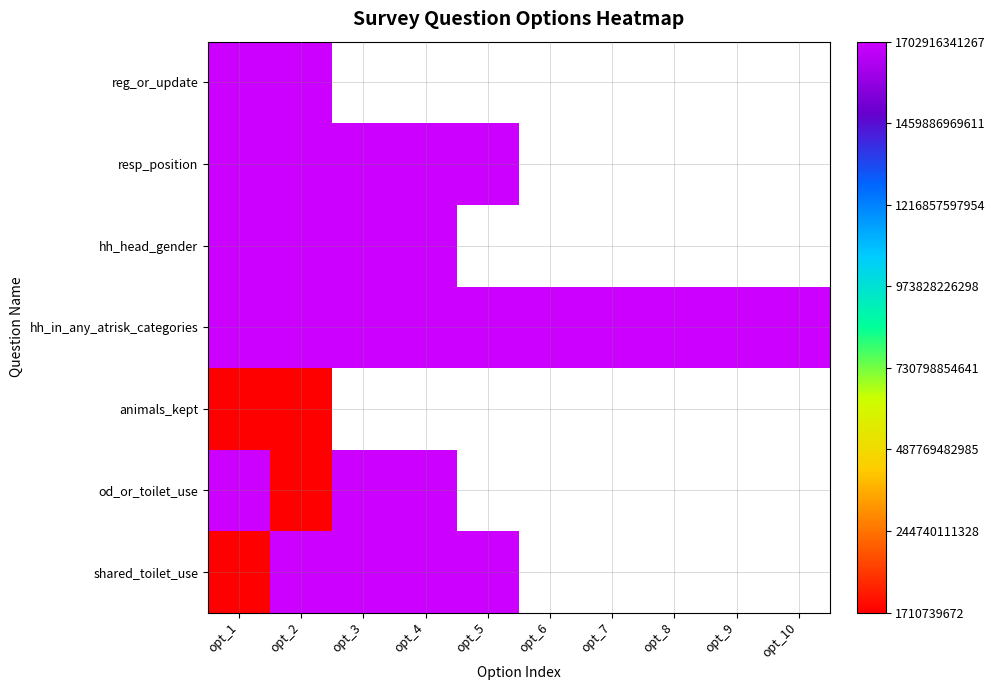

At opt_4, list the series in order from smallest to largest.

reg_or_update, resp_position, hh_head_gender, hh_in_any_atrisk_categories, animals_kept, od_or_toilet_use, shared_toilet_use